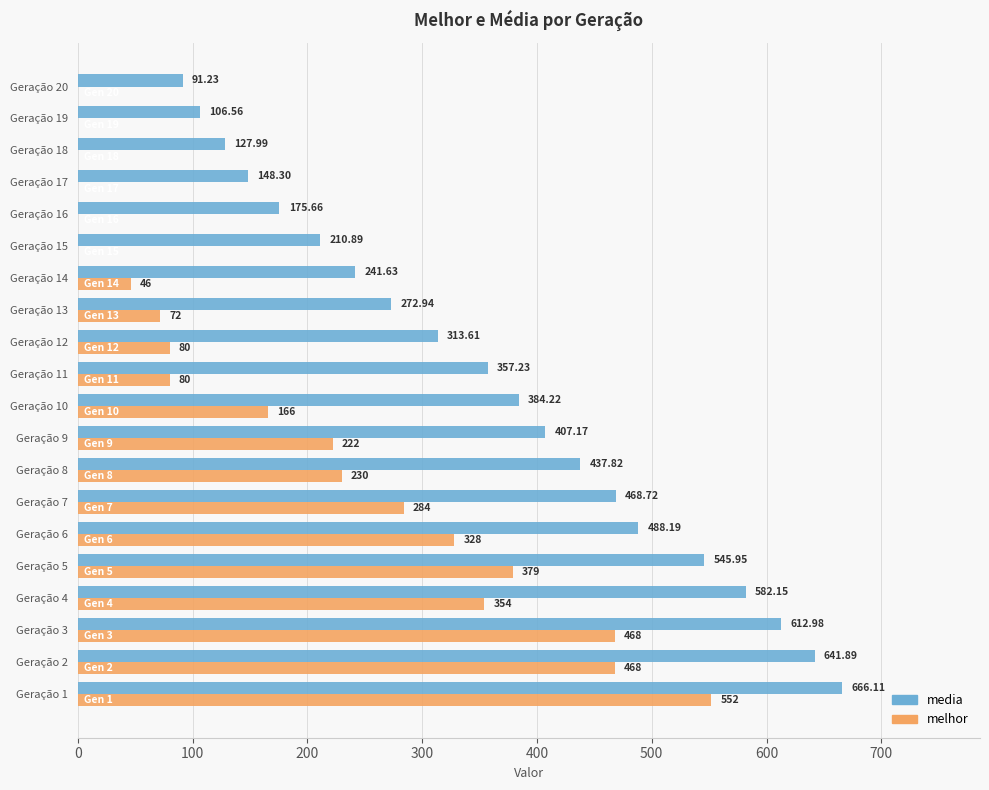

Which series changed the most between Geração 1 and Geração 5?

melhor